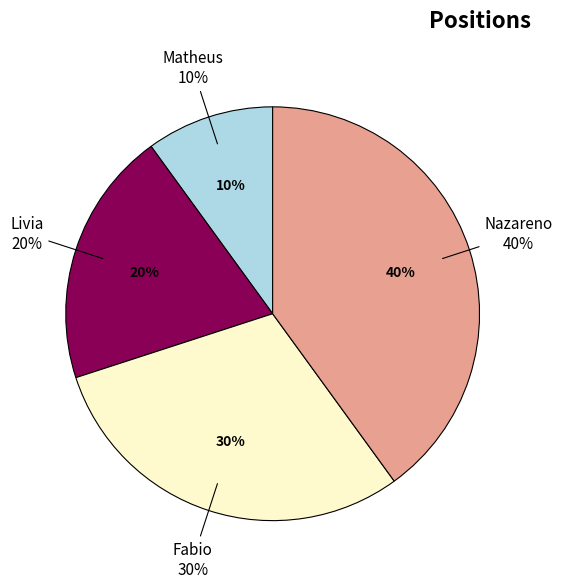

How much of the chart is everything except Nazareno?

60.0%